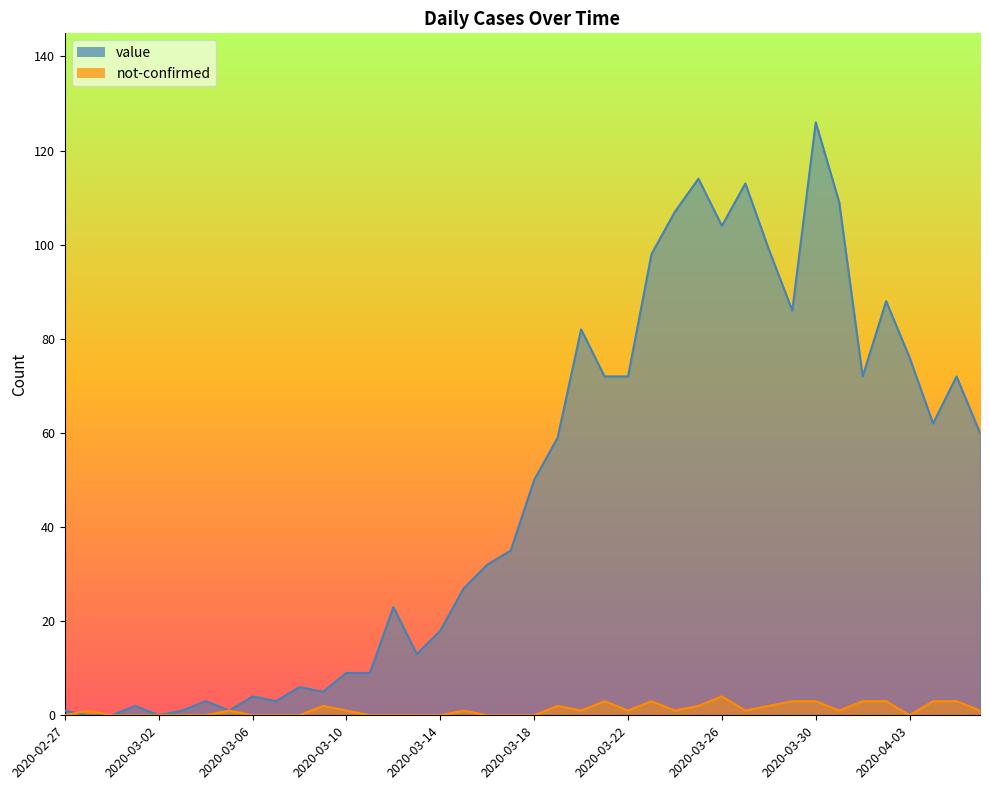

What are all the series names shown in the legend?

value, not-confirmed